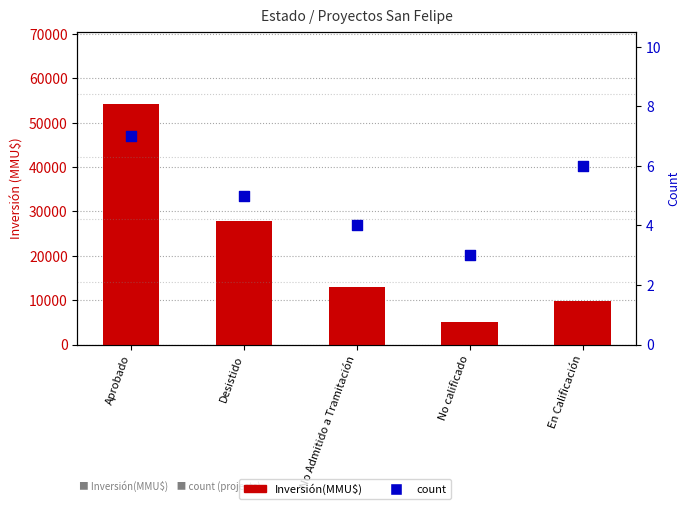

Which series reaches the maximum Y coordinate?

Inversión(MMU$)